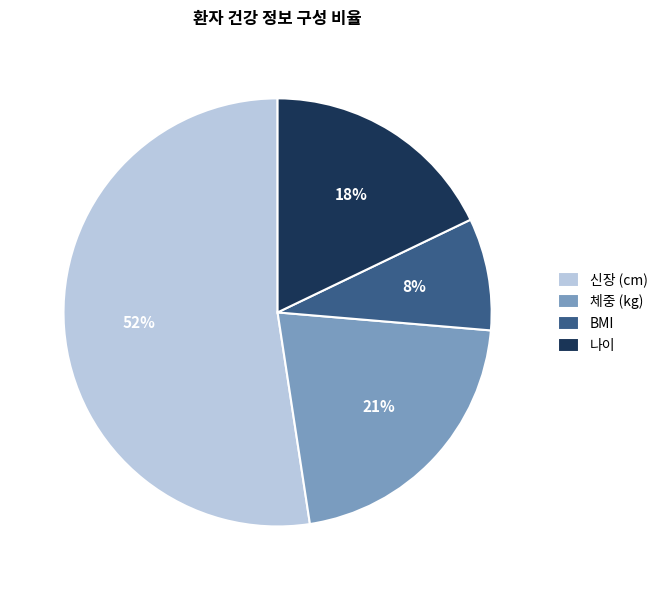

How many segments does this pie chart have?

4